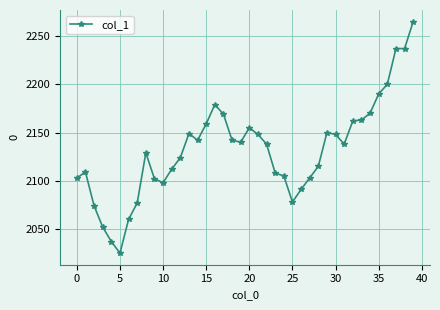

What is the maximum value shown in the chart?

2265